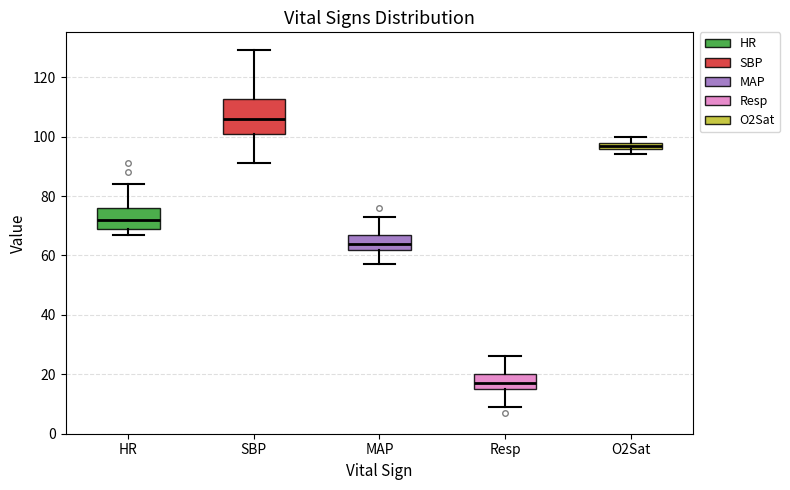

Which box's median line is the lowest?

Resp